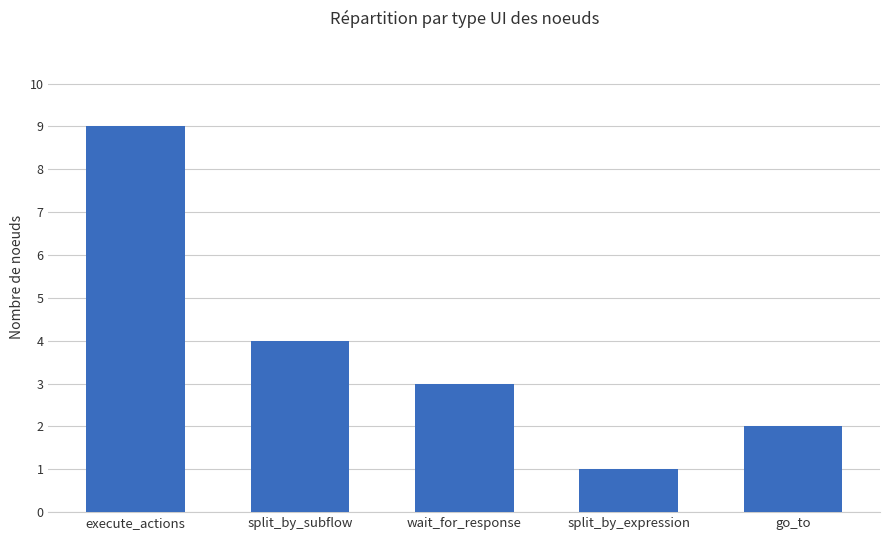

Where is the data nearest to the value 5?

split_by_subflow